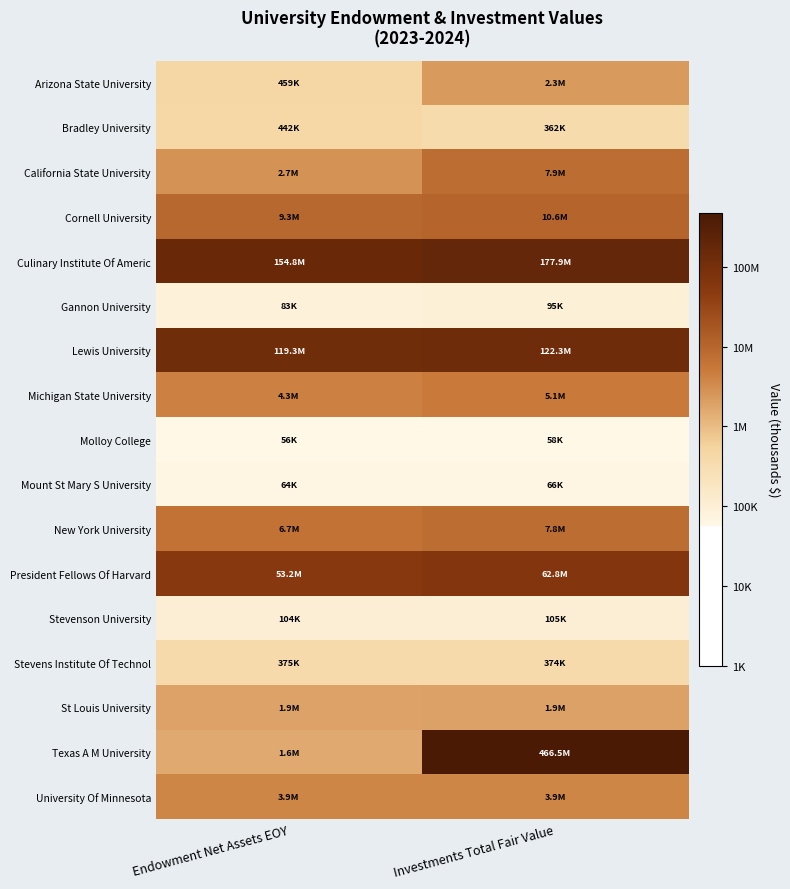

What is the total value across all series at Investments Total Fair Value?

110.3